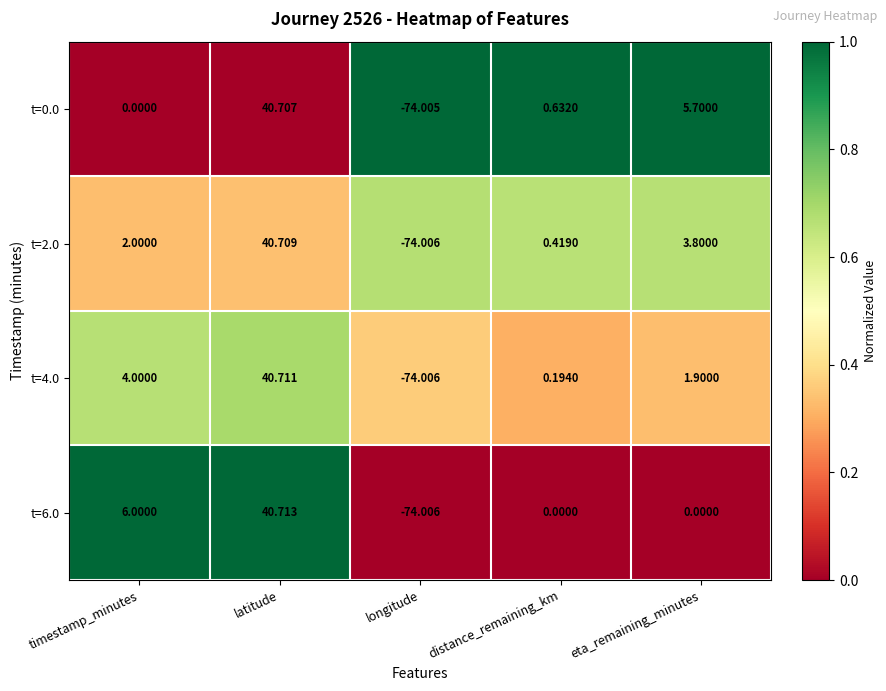

At which label is t=2.0 closest to -16?

distance_remaining_km